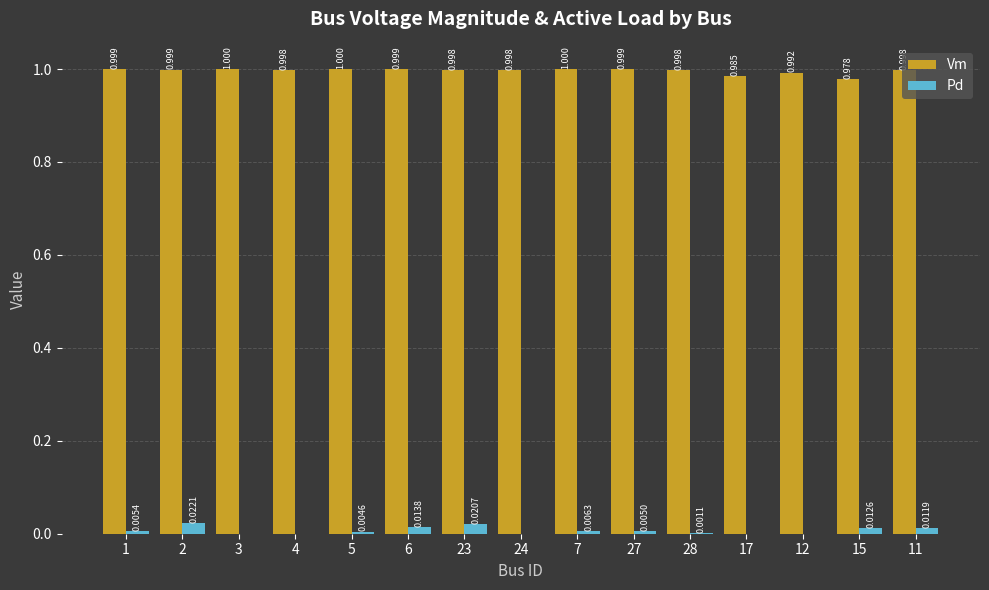

Which series changed the most between 6 and 28?

Pd